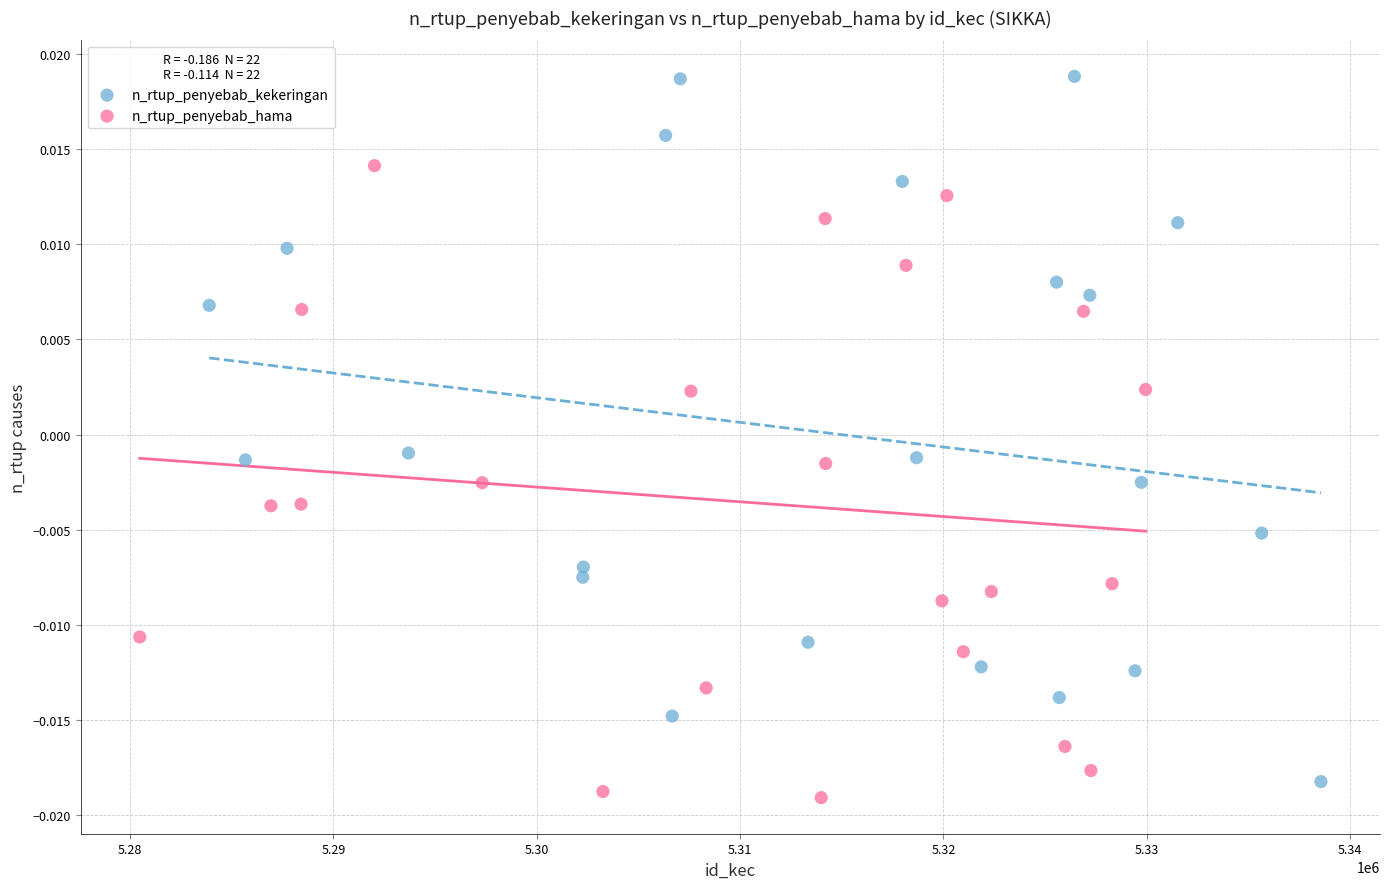

What are all the series names shown in the legend?

n_rtup_penyebab_kekeringan, n_rtup_penyebab_hama